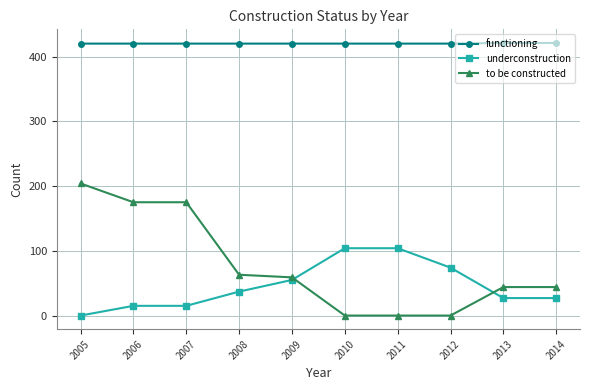

How many data points does each series have?

10